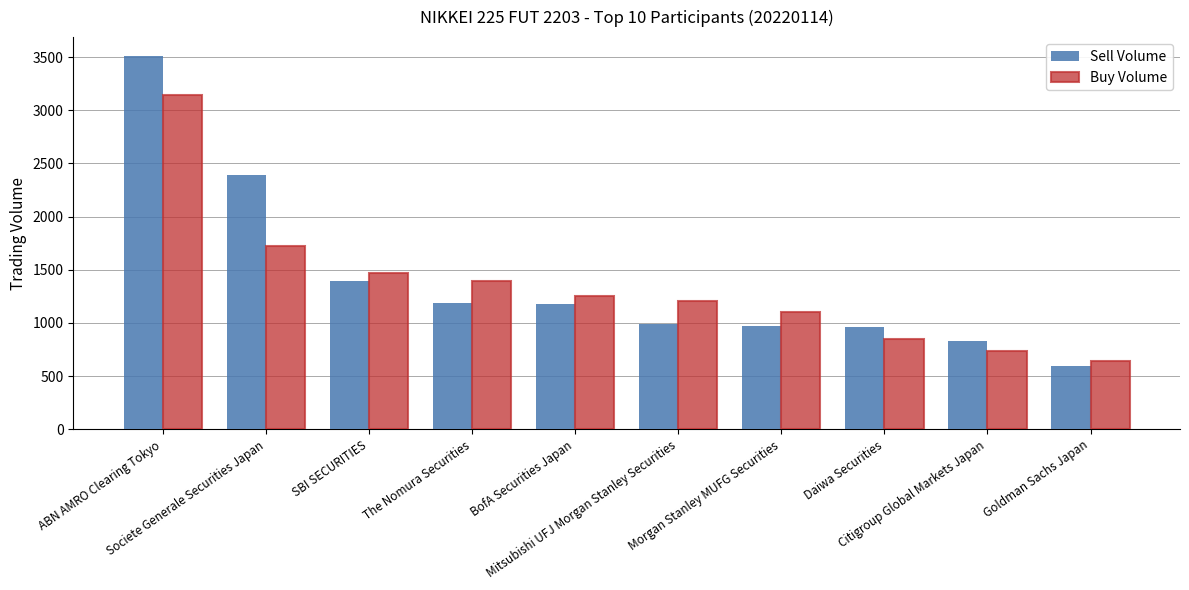

What is the difference between the Buy Volume values at SBI SECURITIES and Mitsubishi UFJ Morgan Stanley Securities?

264